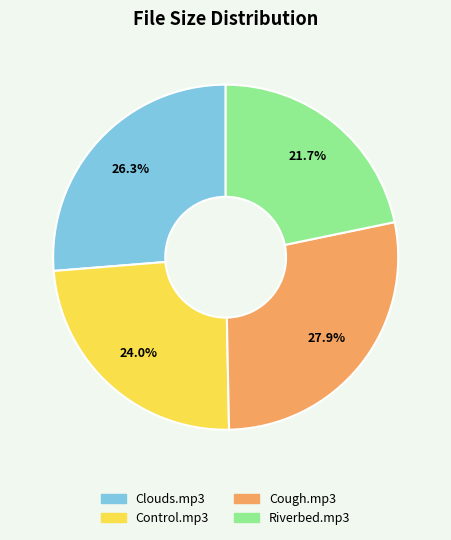

Is Clouds.mp3 the majority of the pie?

No